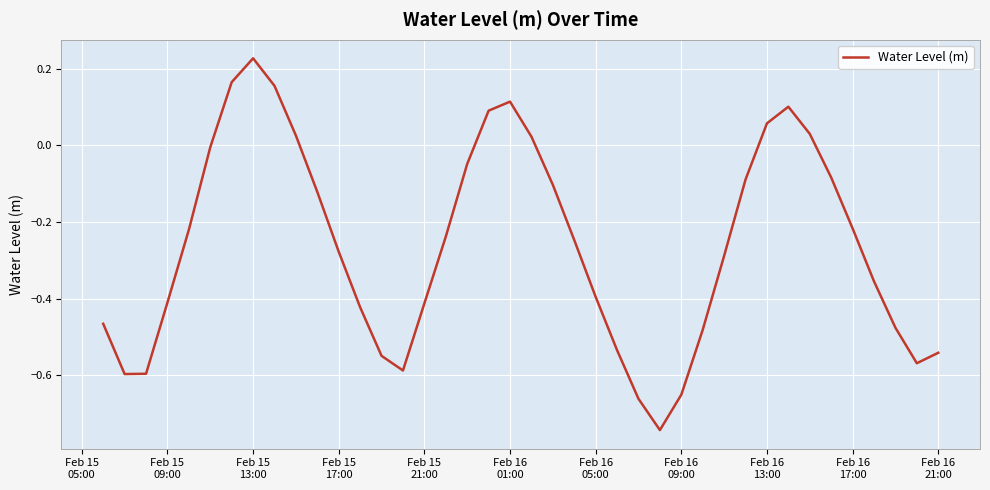

What is the smallest value displayed?

-0.7